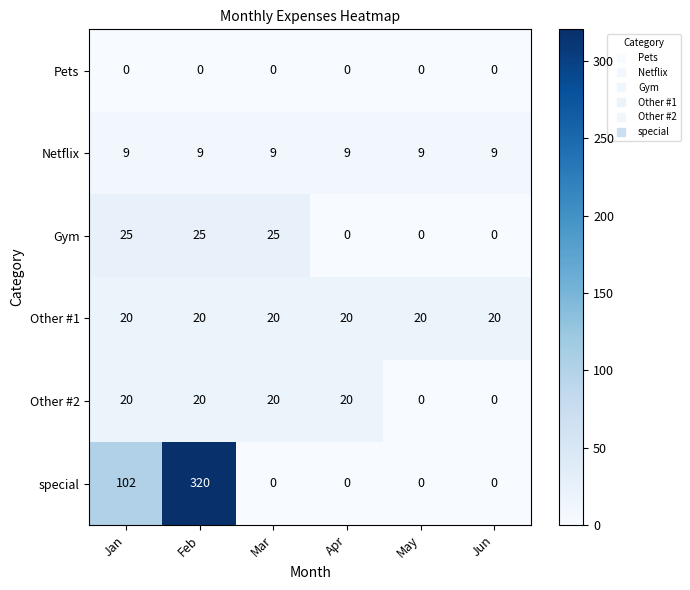

At which category is the sum across all series the highest?

Feb